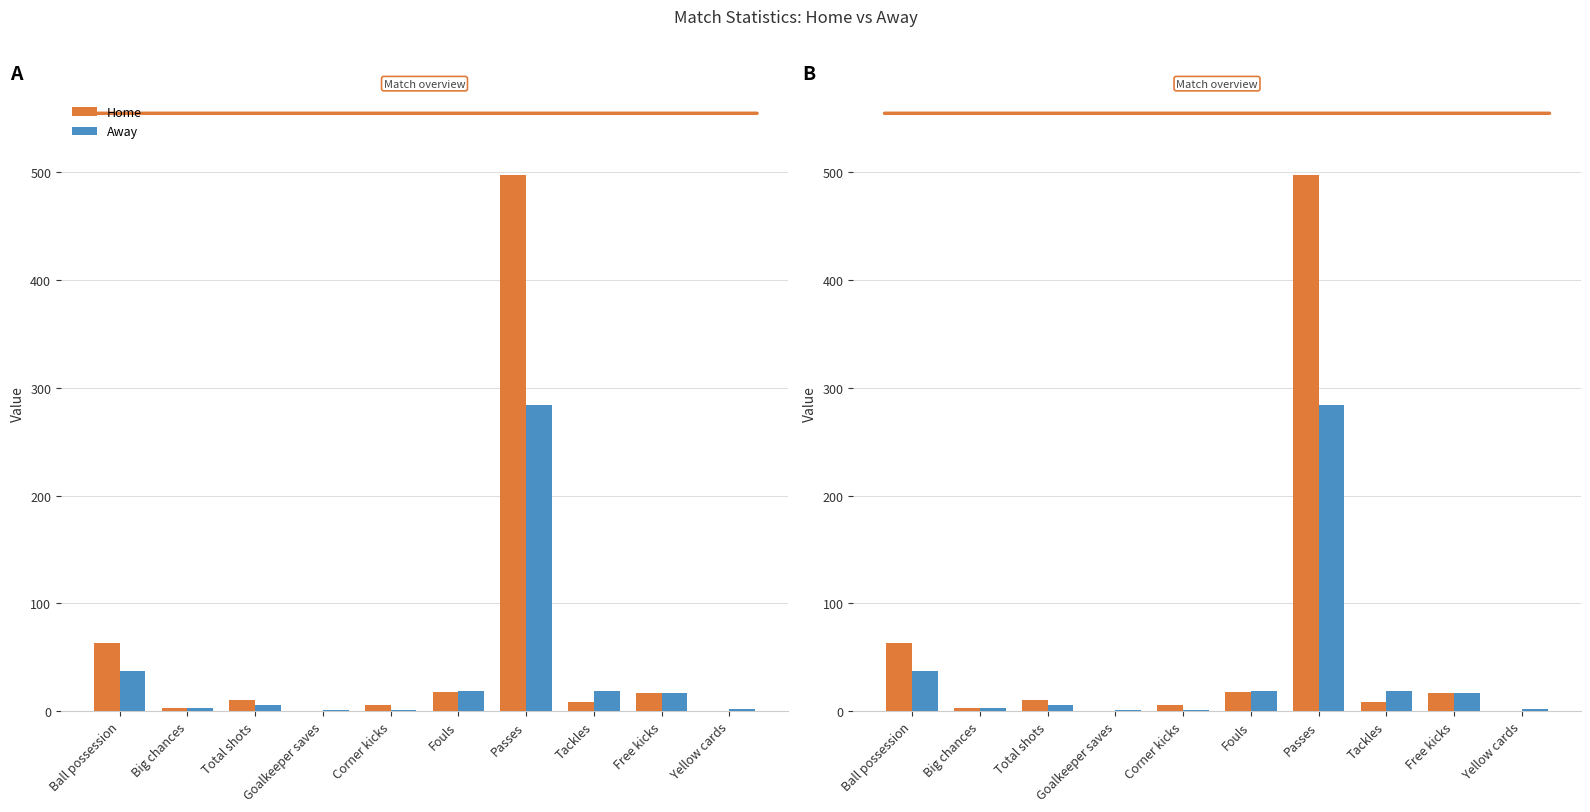

Reading left to right, list all the values displayed in this chart.

Home: Ball possession=63	Big chances=3	Total shots=10	Goalkeeper saves=0	Corner kicks=6	Fouls=18	Passes=497	Tackles=9	Free kicks=17	Yellow cards=0
Away: Ball possession=37	Big chances=3	Total shots=6	Goalkeeper saves=1	Corner kicks=1	Fouls=19	Passes=284	Tackles=19	Free kicks=17	Yellow cards=2